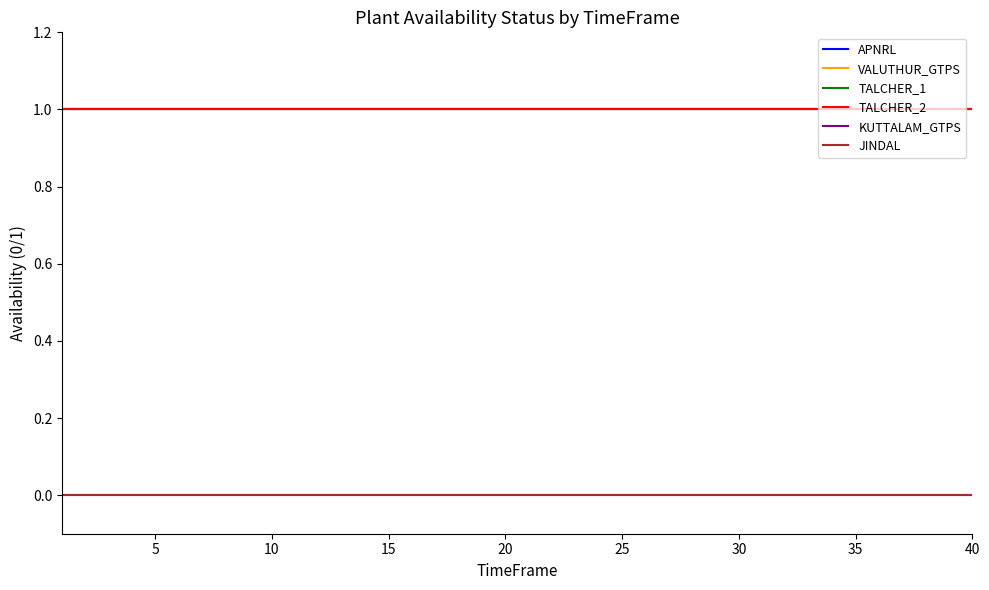

Is this an area chart (filled region under the line)?

No